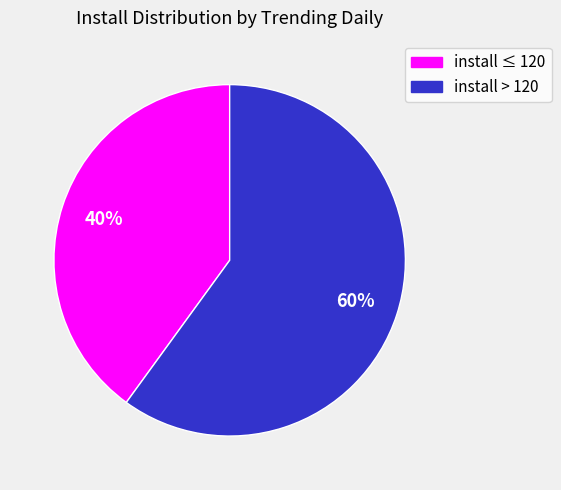

To the nearest percent, what is the average slice percentage?

50%